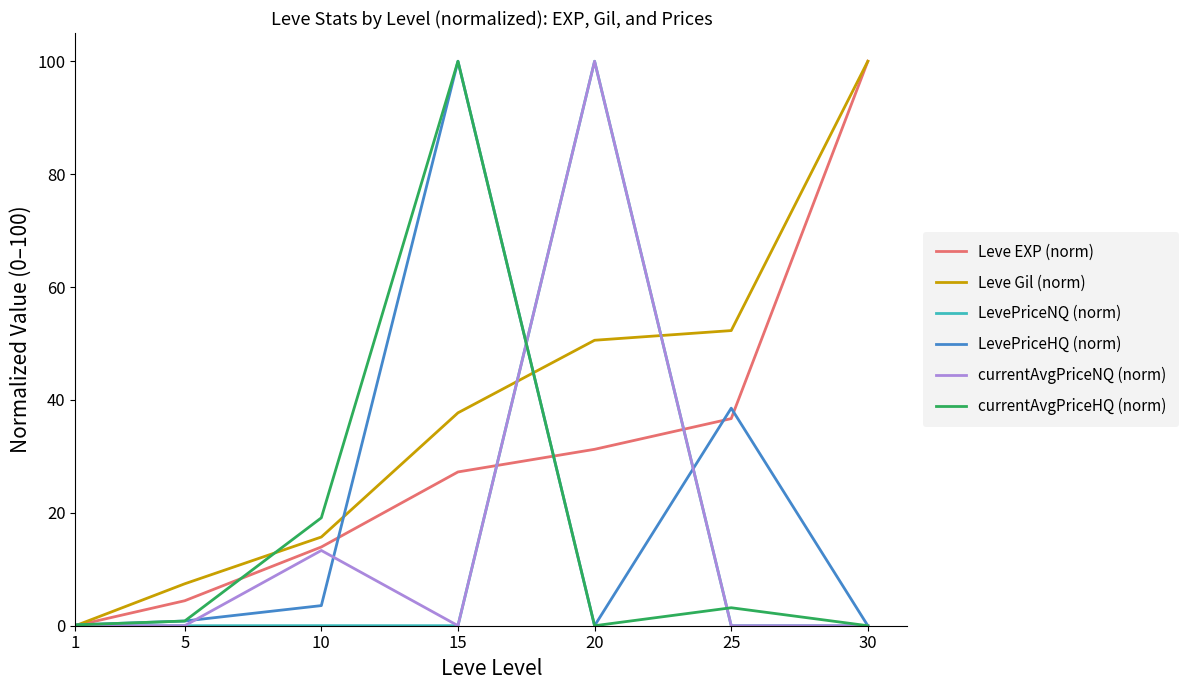

The value of Leve EXP (norm) at 20 is 55.9. True or false?

False